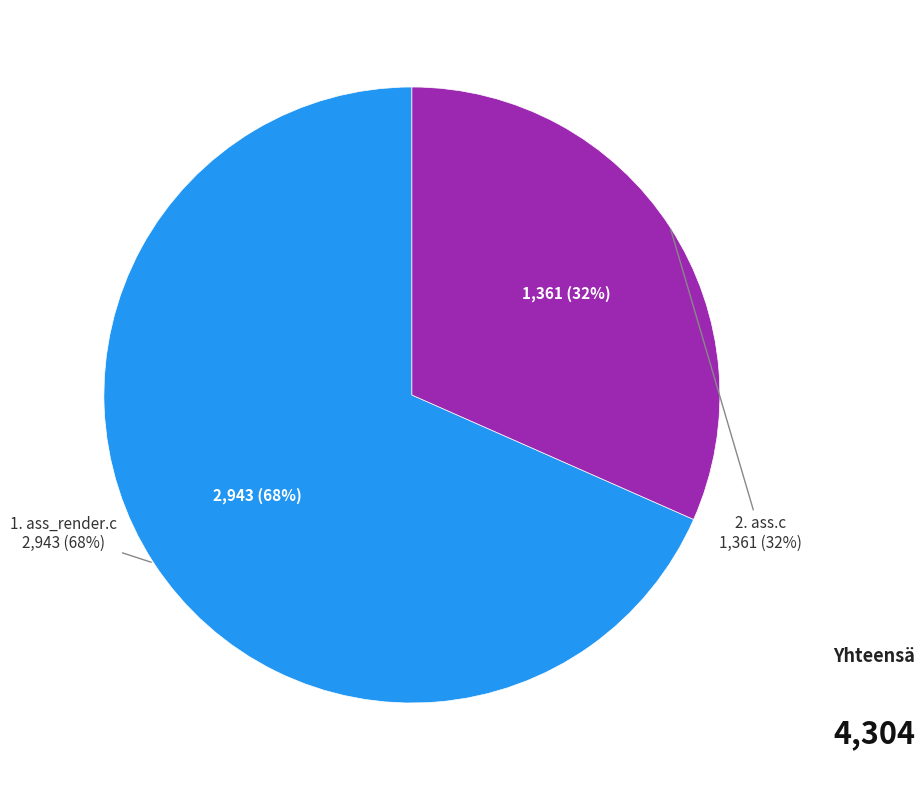

Which slice is the smallest?

ass.c